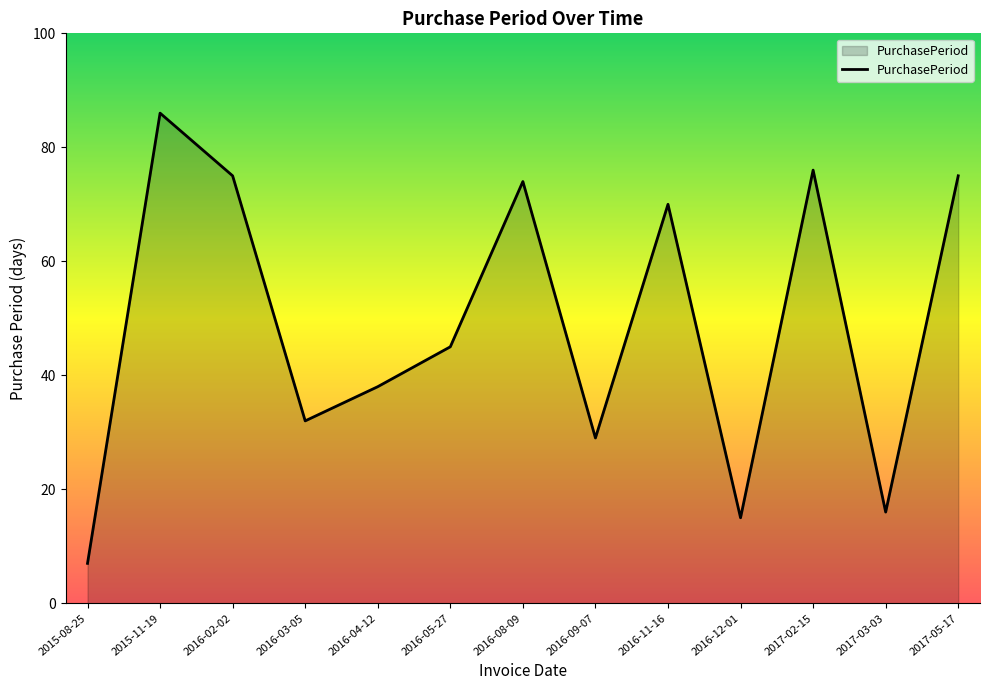

Count the number of data series in this chart.

1